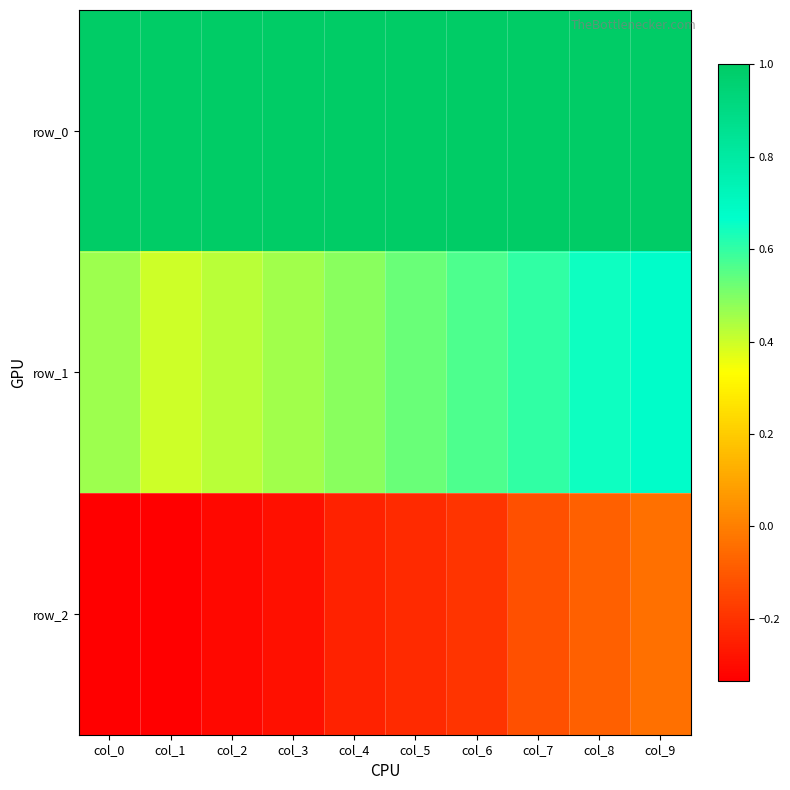

At which category does the chart reach its minimum across all series?

col_0